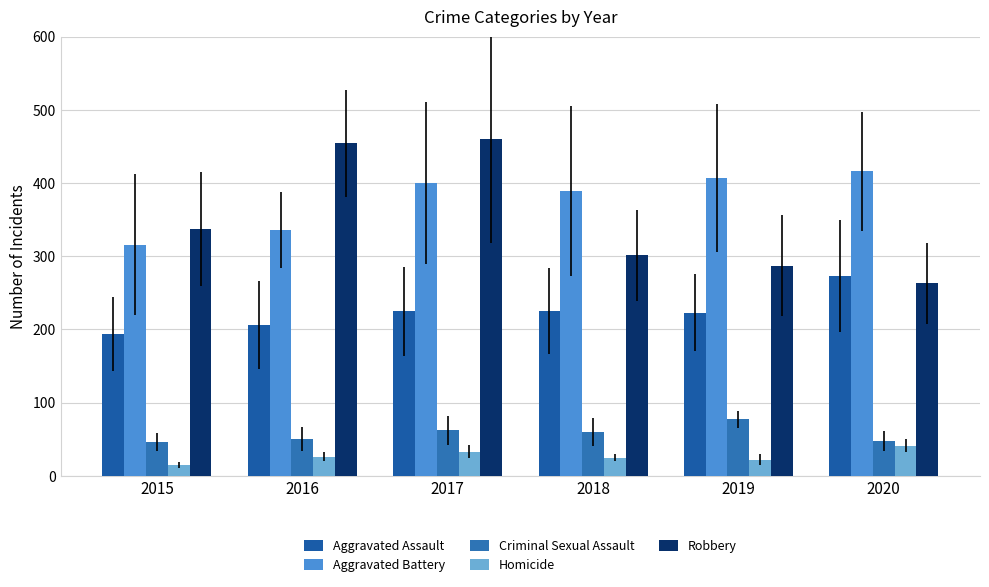

Which has a higher value, 2019 or 2015?

2019